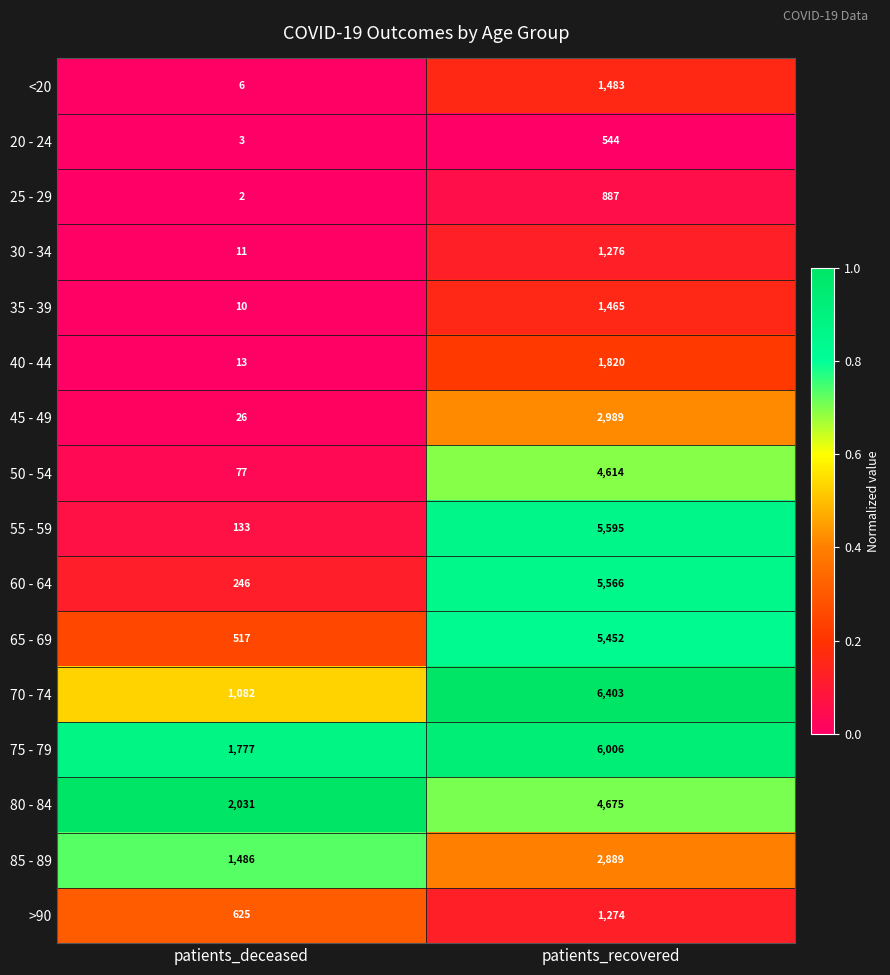

What is the greatest value displayed?

6403